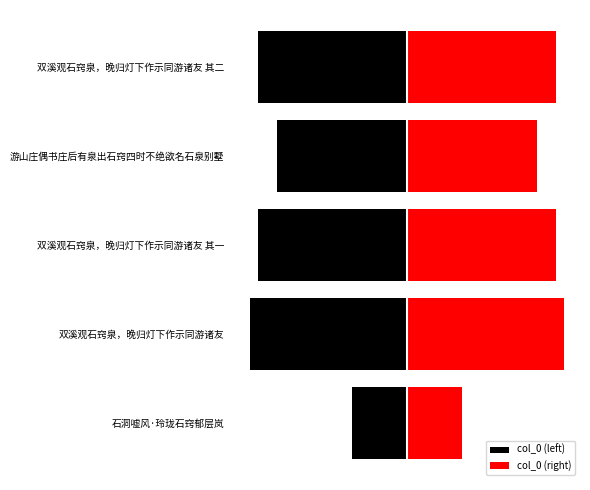

List the series in order of their peak value, highest first.

col_0 (right), col_0 (left)